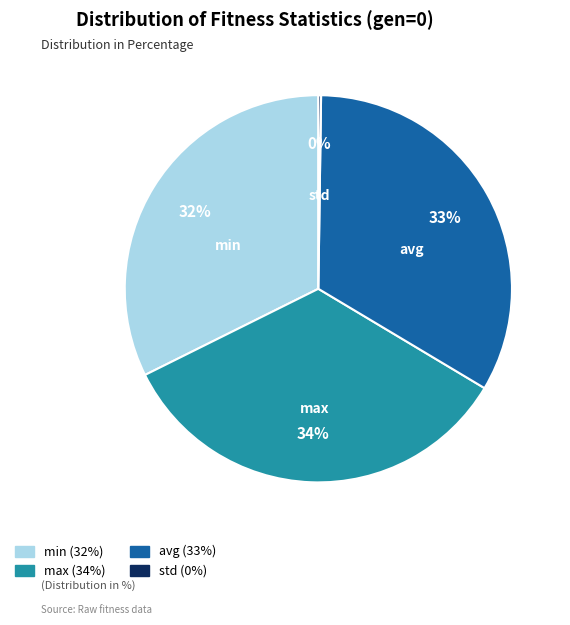

Is there any slice that represents more than half of the pie?

No